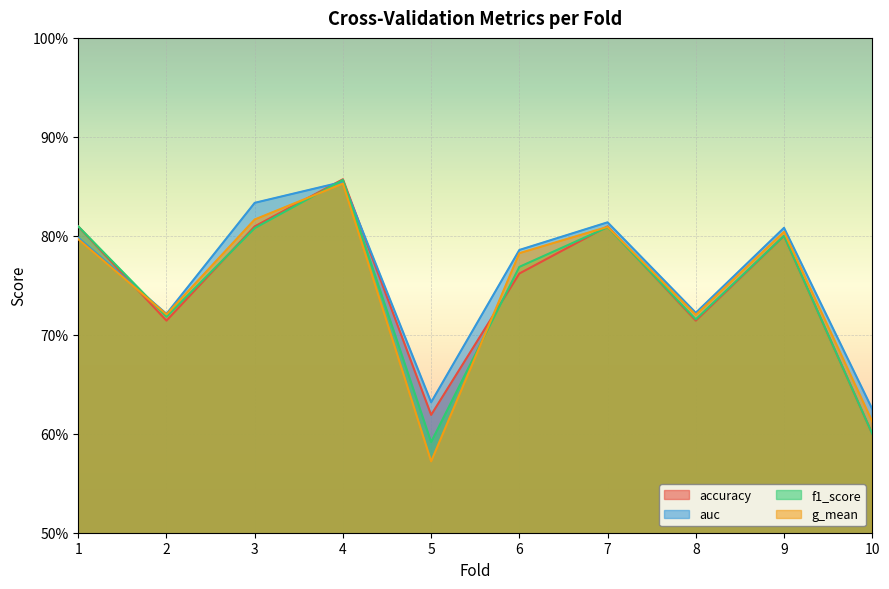

Between 4 and 8, which series saw the biggest shift?

accuracy